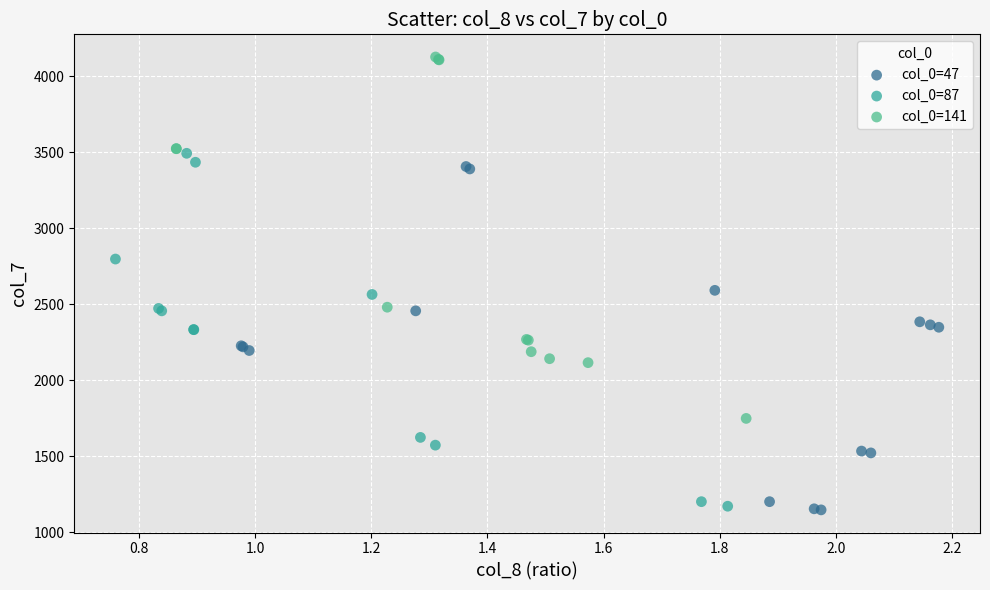

Which series reaches the maximum Y coordinate?

col_0=141